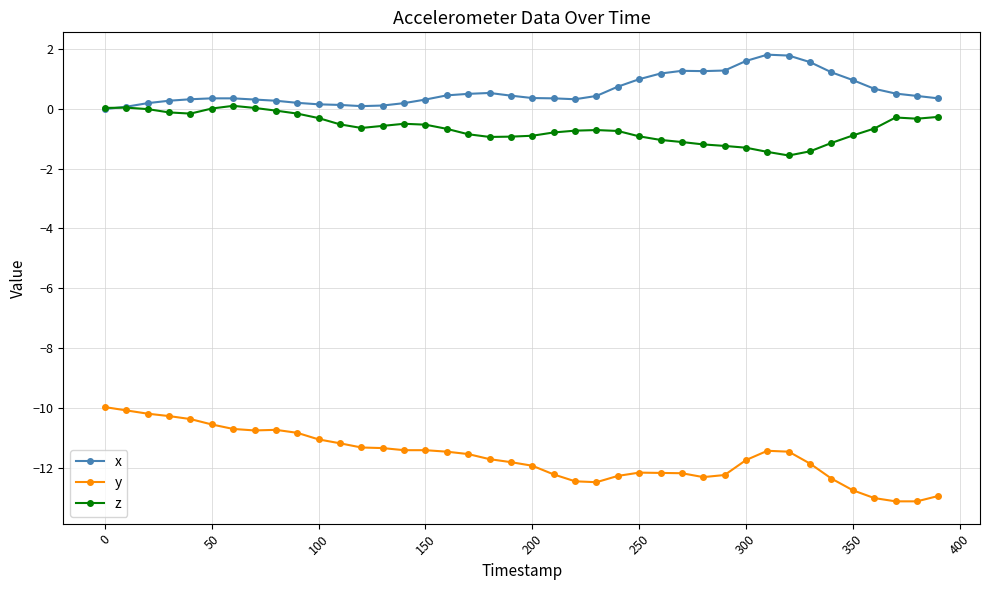

Which series has the largest total across all categories?

x